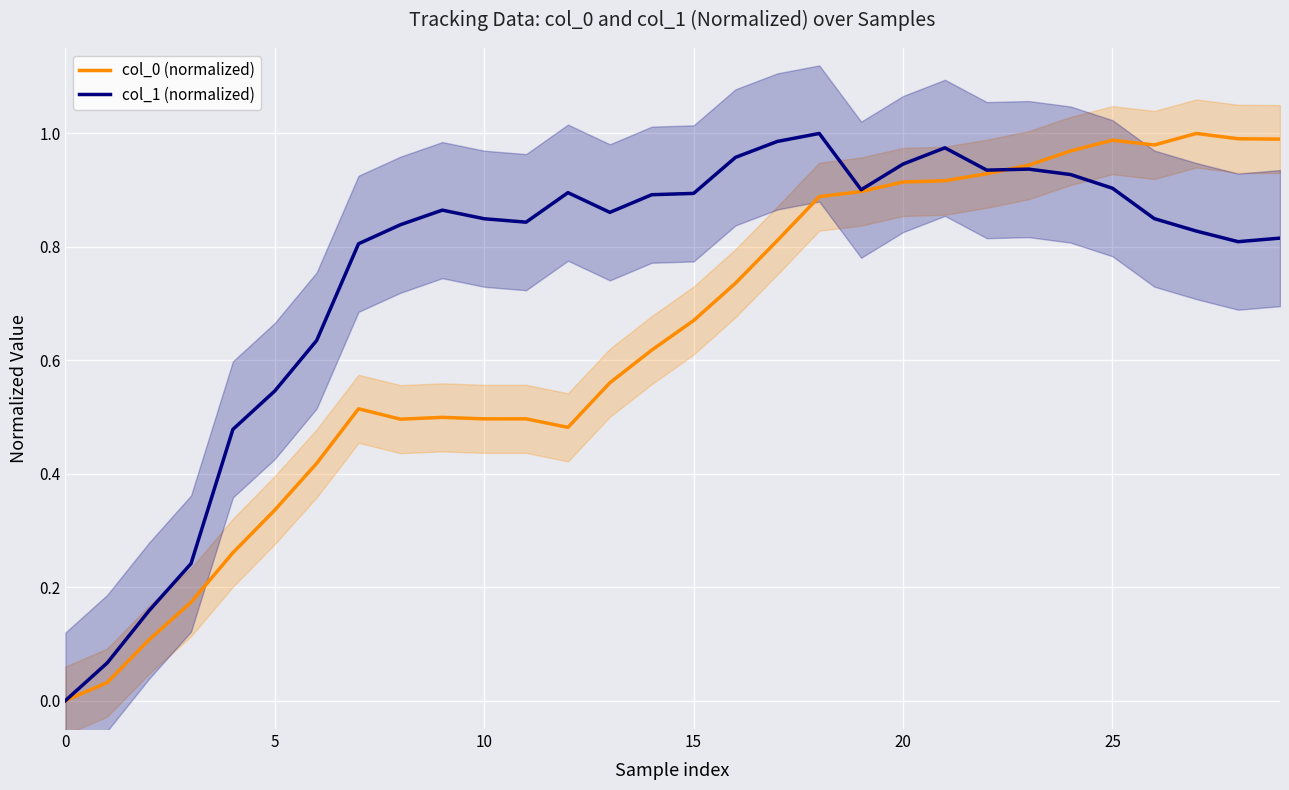

True or false: col_0 (normalized) has more than 1 points higher than both neighbors.

True